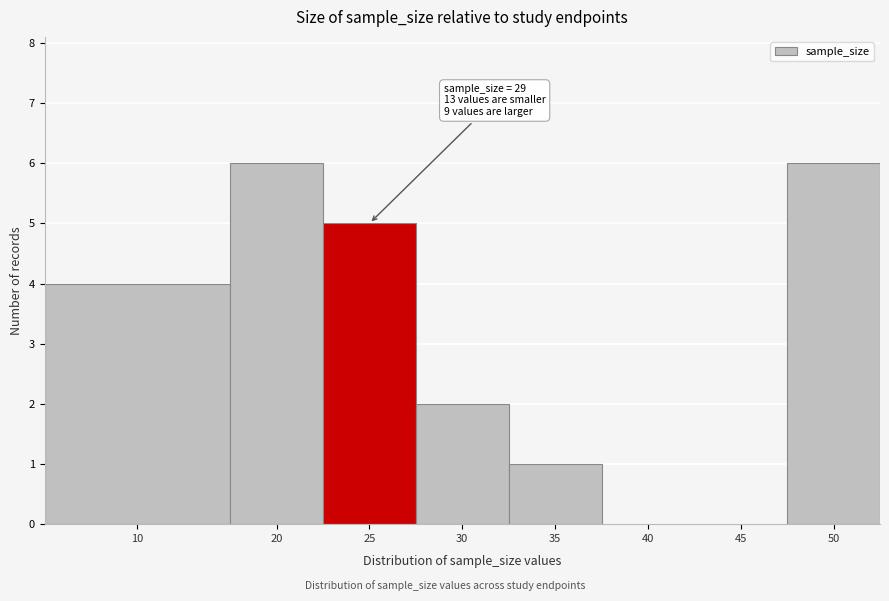

Reading left to right, list all the values displayed in this chart.

10=4	20=6	25=5	30=2	35=1	40=0	45=0	50=6